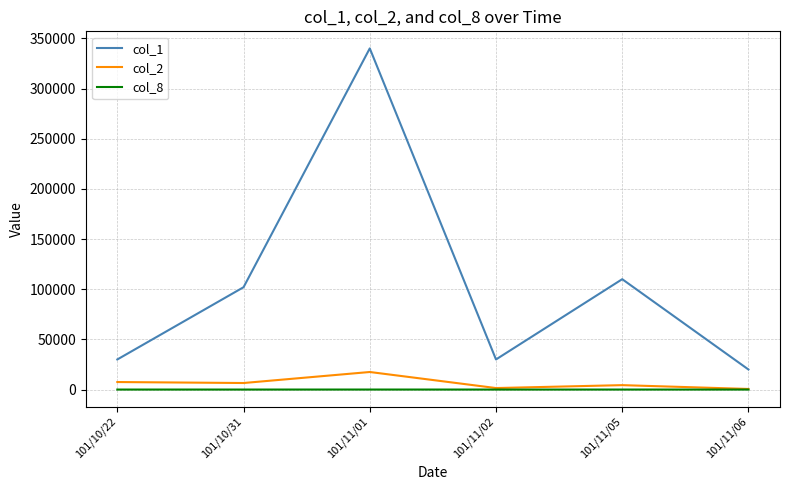

Does the chart have visible grid lines?

Yes